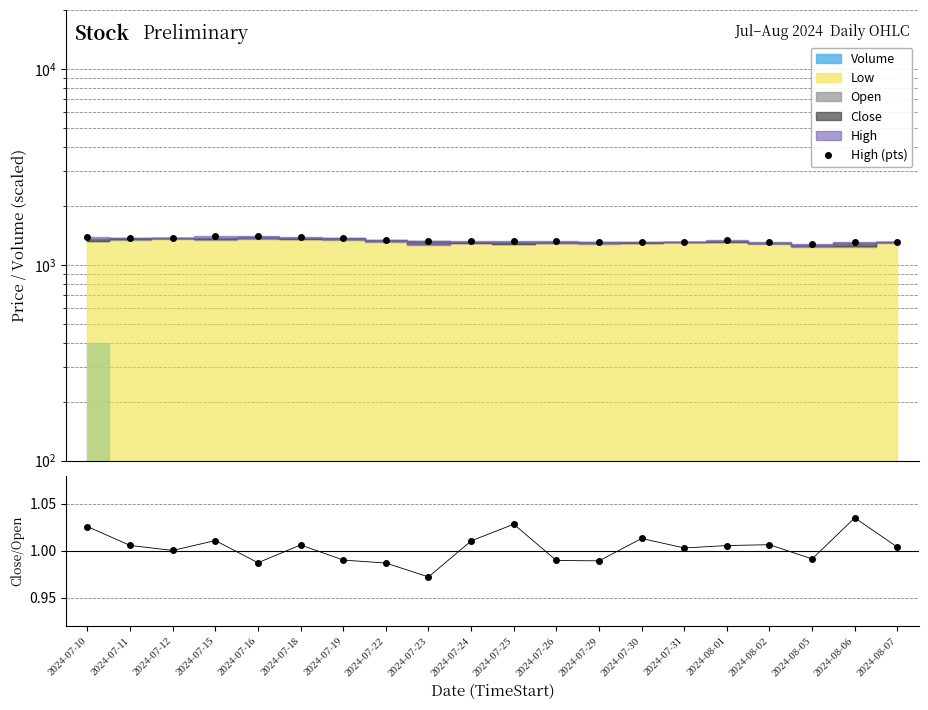

How many values in the High (pts) series exceed 1323?

10